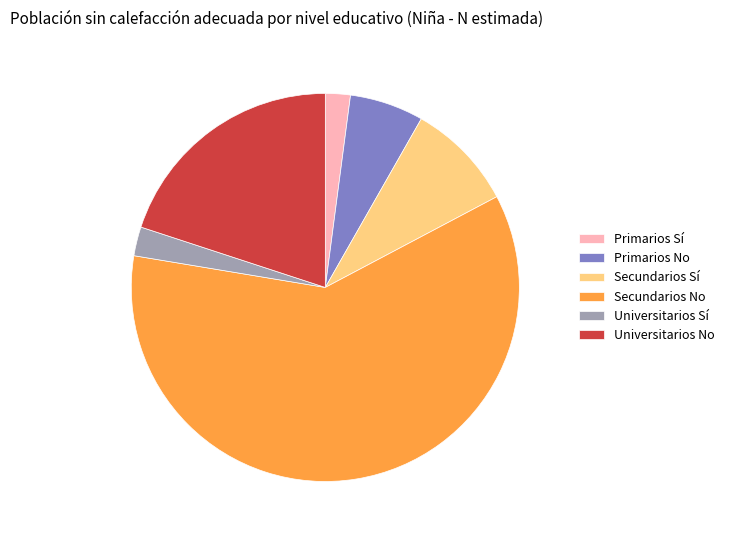

Does Primarios Sí represent more than half of the total?

No